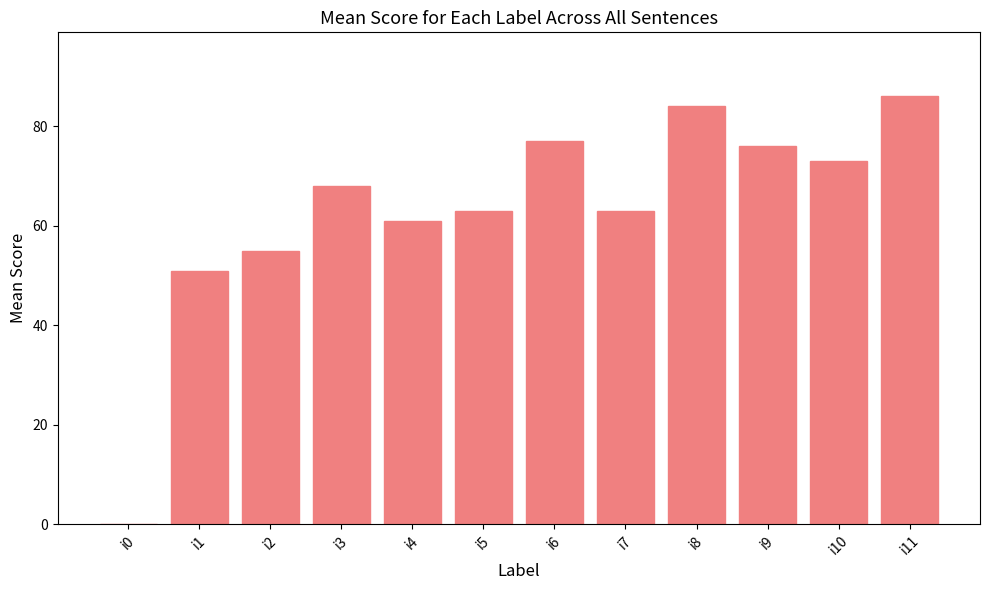

What is the greatest value displayed?

86